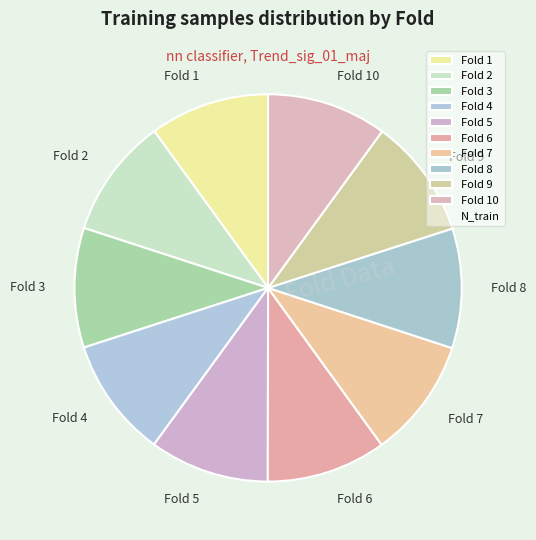

Do Fold 7 and Fold 1 together represent more than half of the pie?

No